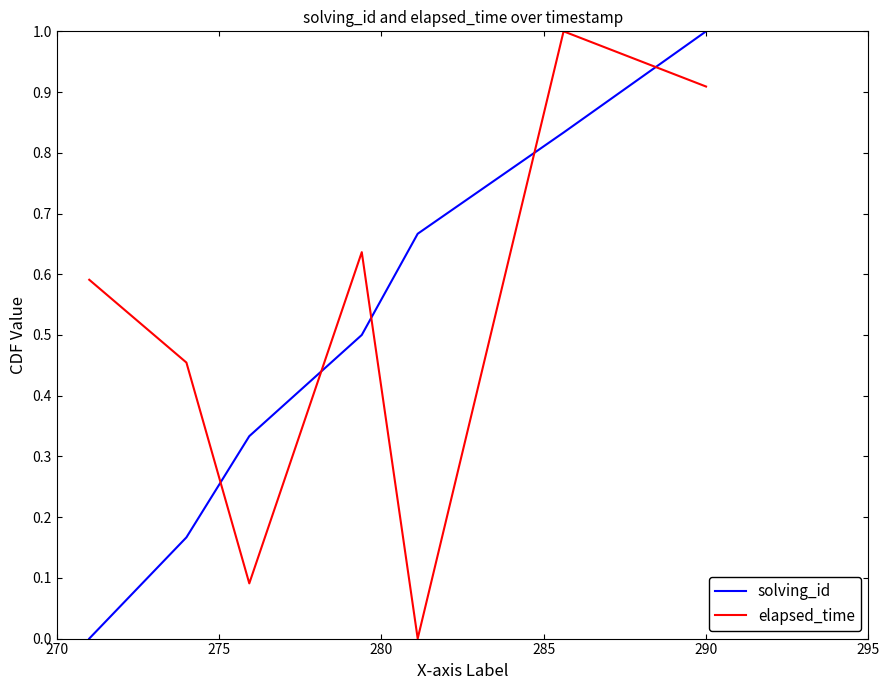

What is the difference between the maximum and minimum values in the elapsed_time series?

1.0